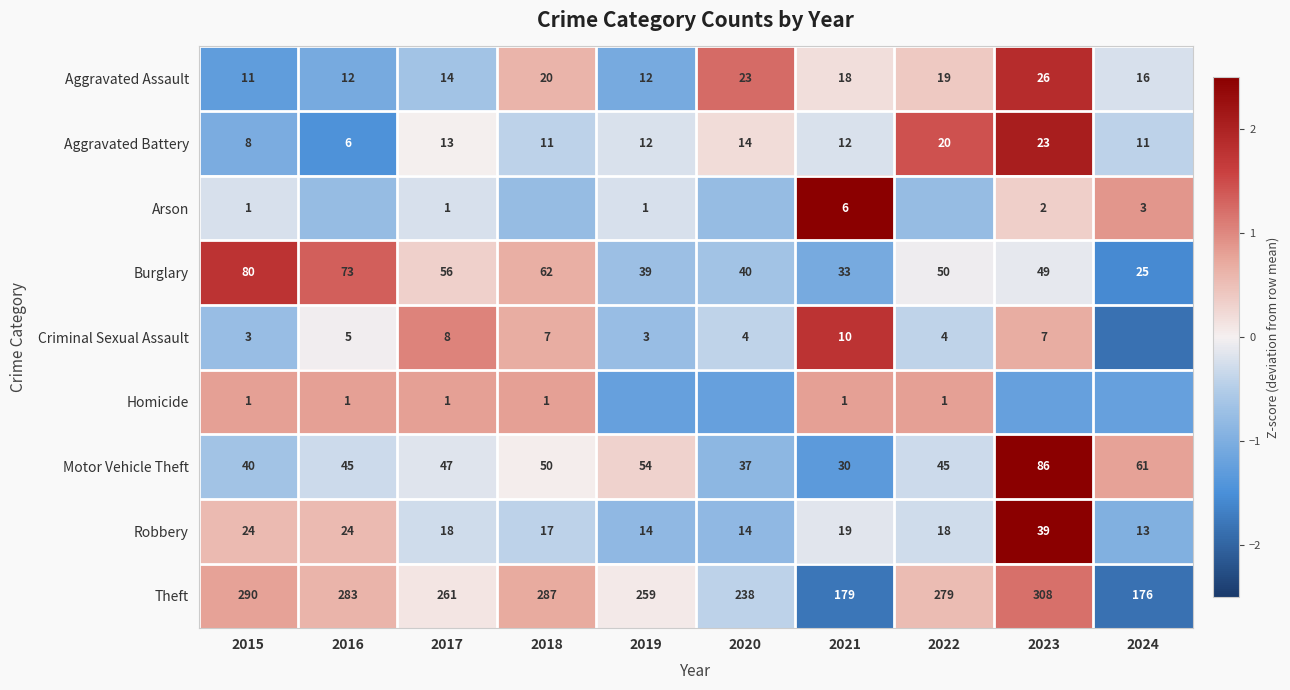

The Robbery series shows -1.0 at 2024. True or false?

True